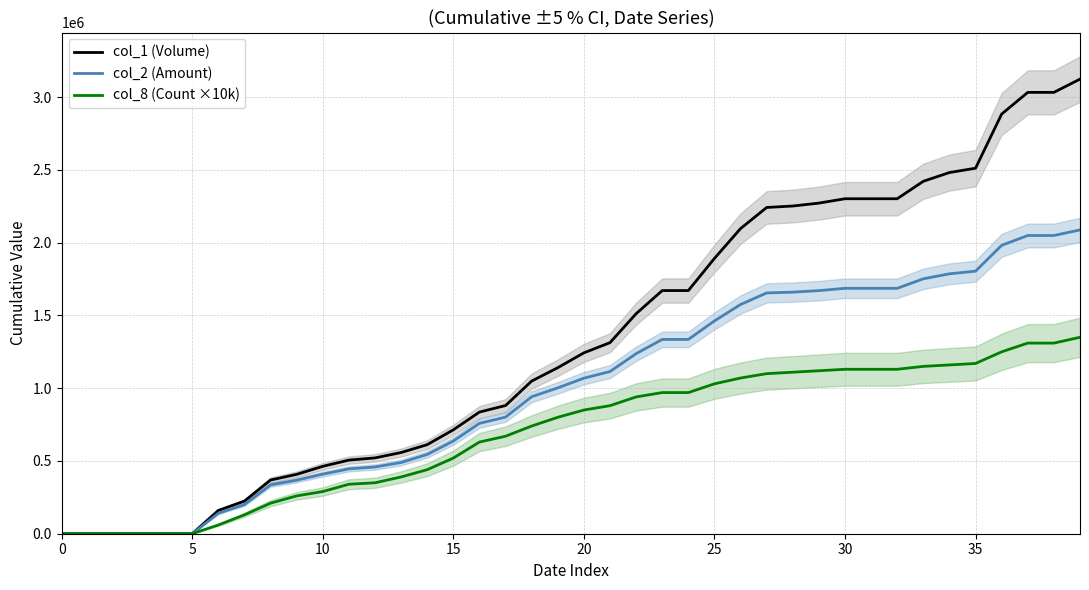

List the series in order of their overall mean, highest first.

col_1 (Volume), col_2 (Amount), col_8 (Count ×10k)